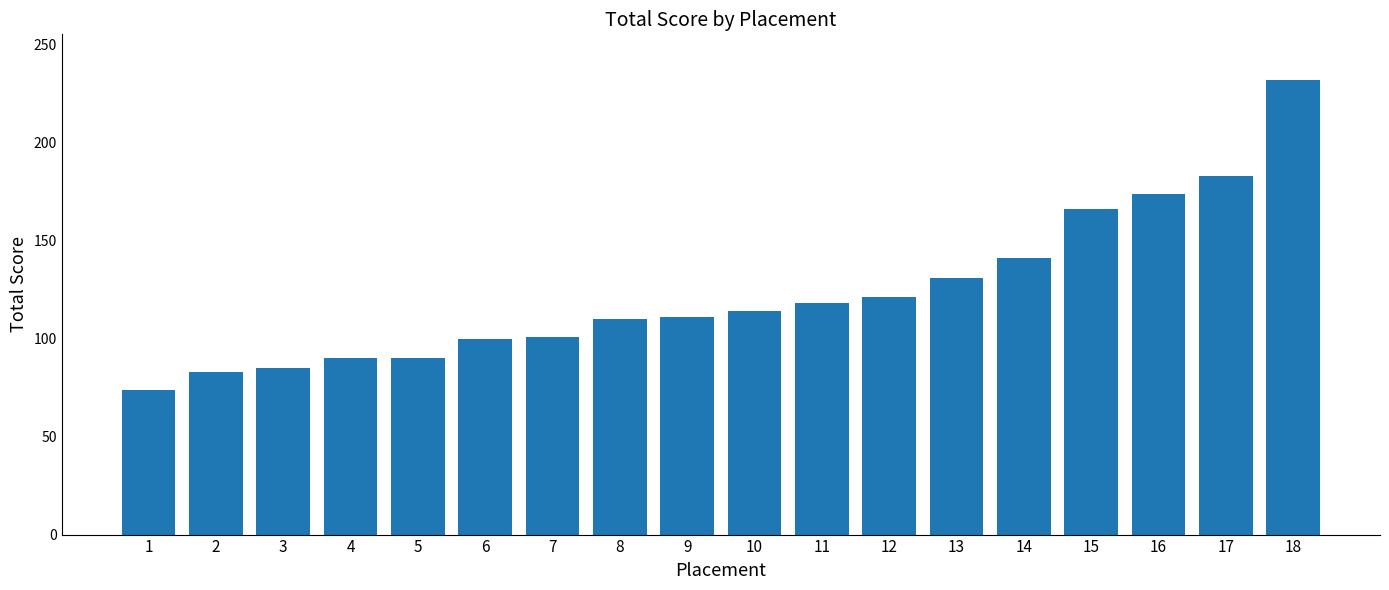

What is the difference between the second highest and second lowest values?

100